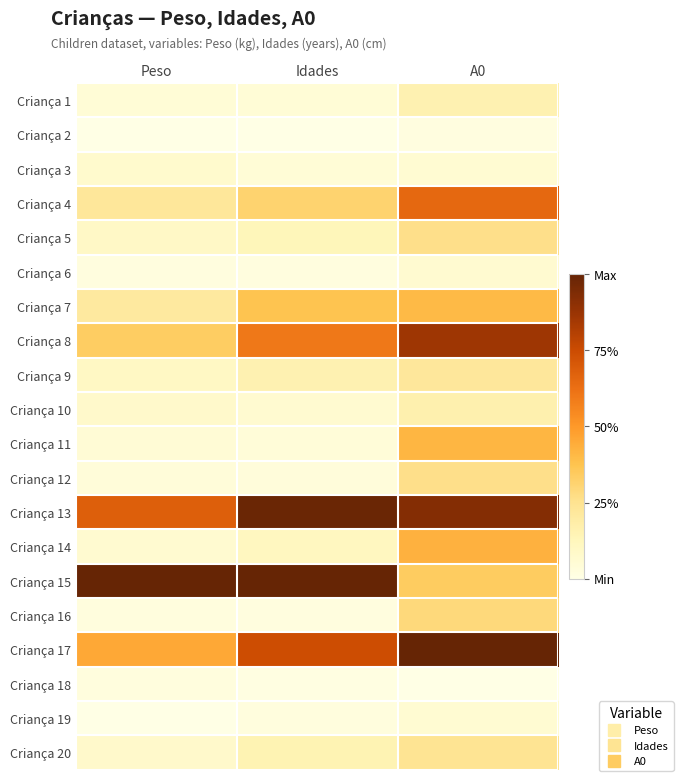

What is the spread (max minus min) of values at A0?

1.0